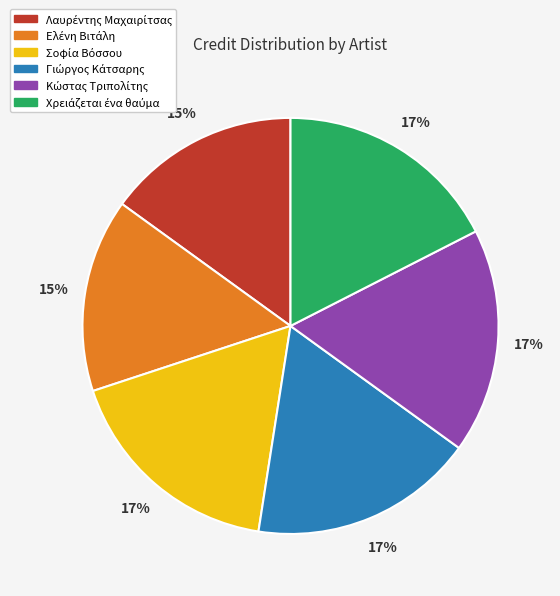

Does any single category account for the majority?

No